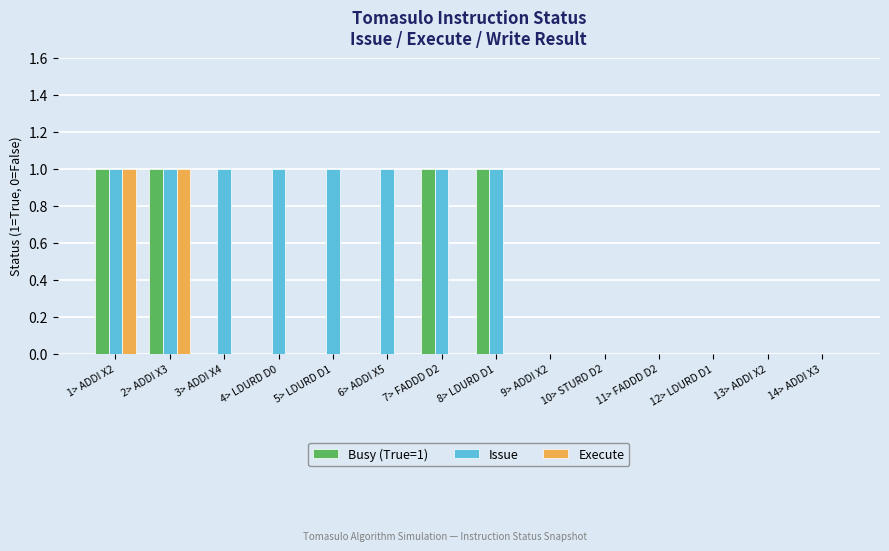

Count the number of data series in this chart.

3